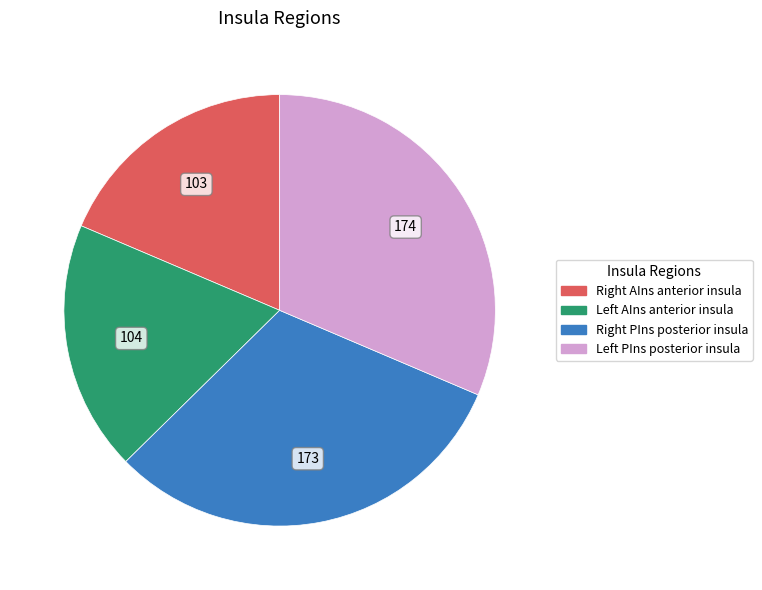

Is there a majority slice in this chart?

No